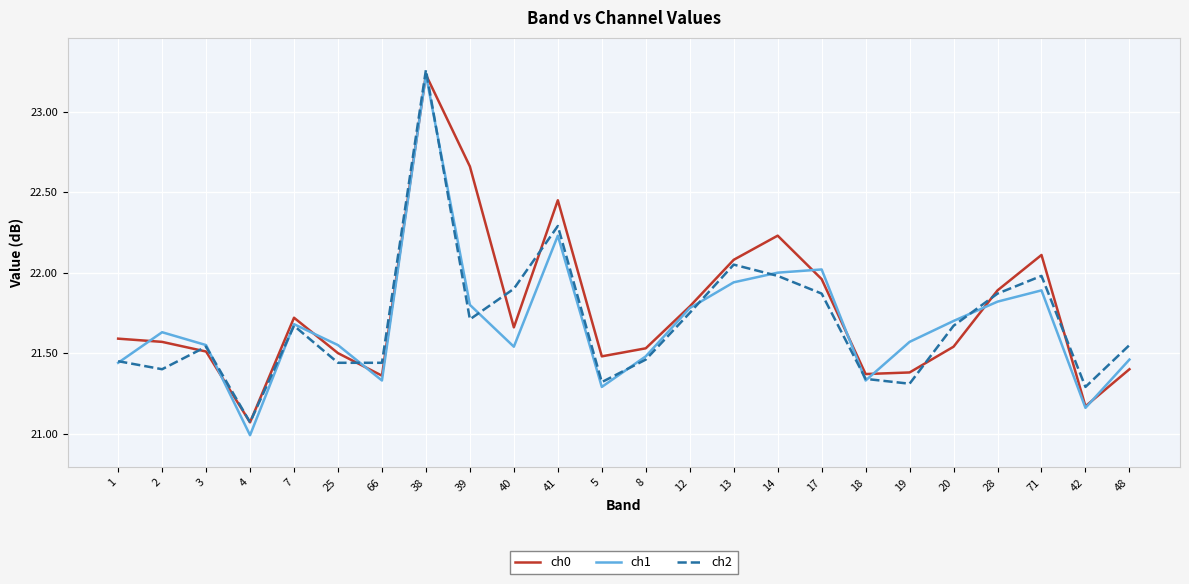

Which category has the highest value across all series?

38